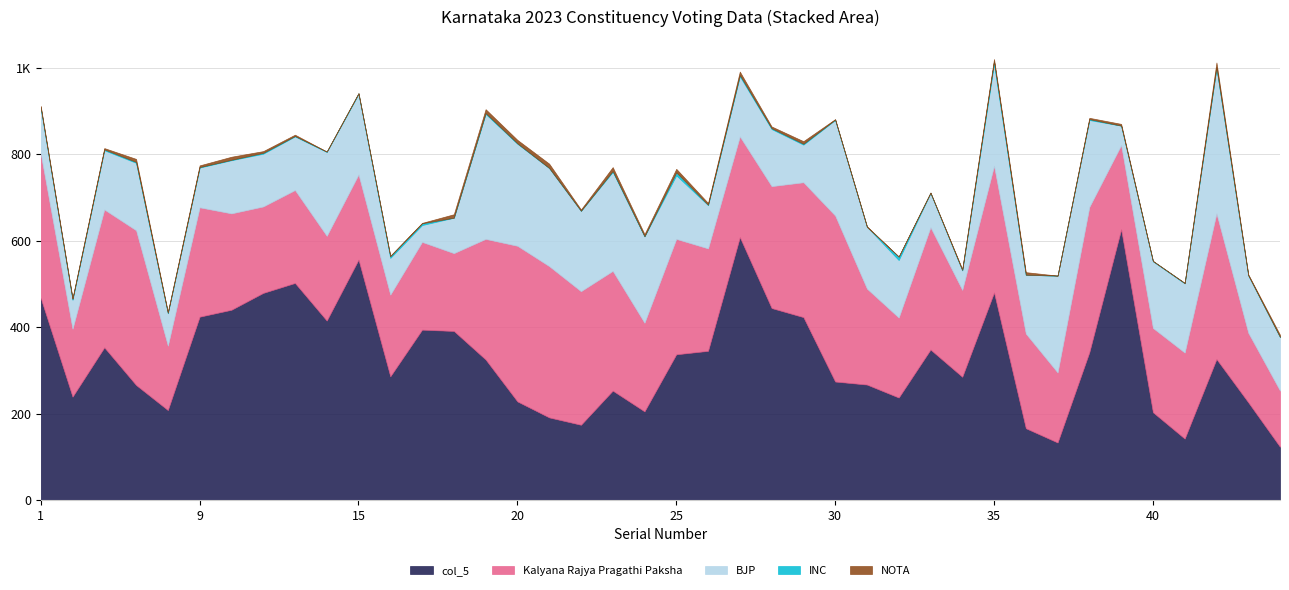

Reading right to left, extract all data points from this chart.

col_5: 123	226	326	142	203	626	342	133	166	480	285	348	237	267	274	423	444	608	345	337	205	253	174	191	228	325	391	394	286	556	415	502	479	440	424	208	266	353	239	467
Kalyana Rajya Pragathi Paksha: 130	161	337	199	195	195	336	162	219	293	201	283	185	222	384	312	282	233	237	267	205	277	309	350	360	279	180	203	189	197	196	215	200	223	253	149	358	319	157	334
BJP: 124	133	336	160	154	45	201	224	136	235	45	79	133	143	221	87	132	139	100	147	200	229	186	227	236	289	82	39	85	186	194	124	122	123	92	75	156	137	67	105
INC: 0	0	2	1	1	0	2	0	0	7	1	1	8	0	1	2	2	3	1	7	0	2	0	0	1	2	0	4	4	2	1	1	2	1	1	1	2	2	2	2
NOTA: 5	2	11	0	0	4	3	0	6	5	2	0	0	1	1	6	4	8	4	8	5	9	3	10	8	9	8	1	1	0	0	3	4	7	4	2	7	3	2	3